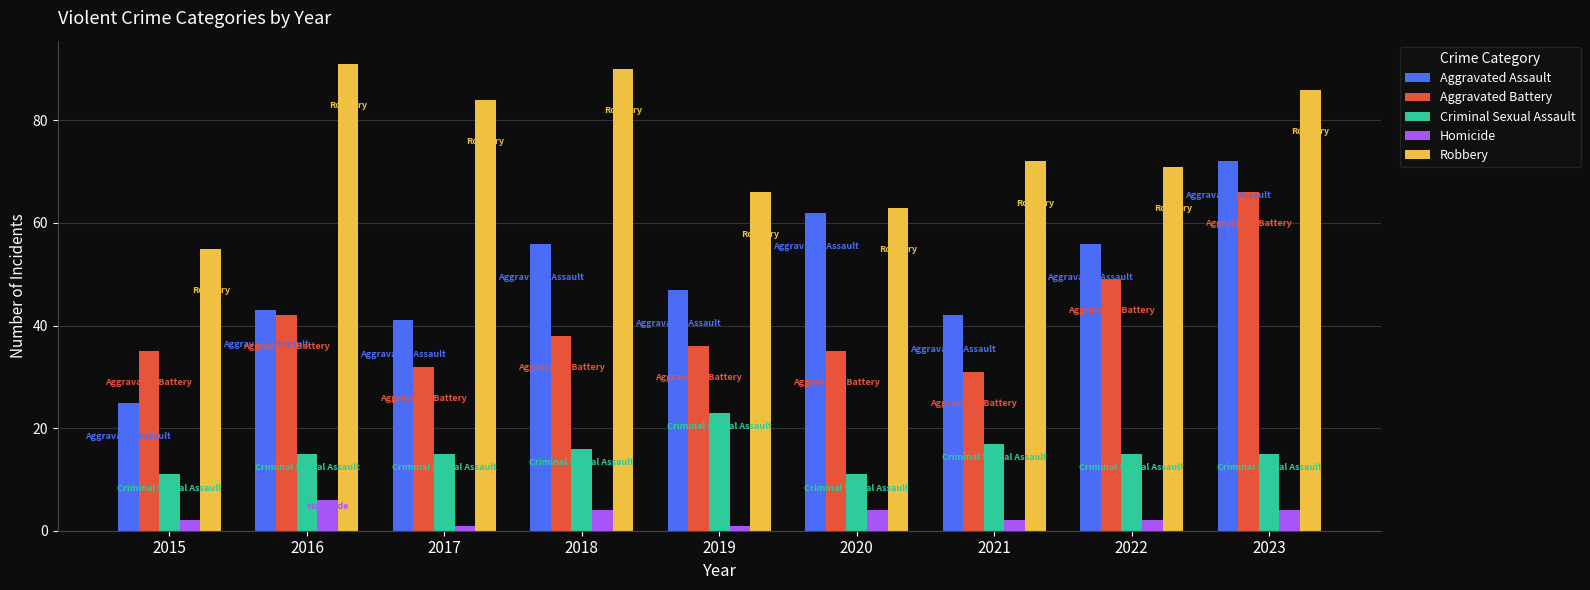

What is the value of the Aggravated Assault bar at the 9th from the left?

72